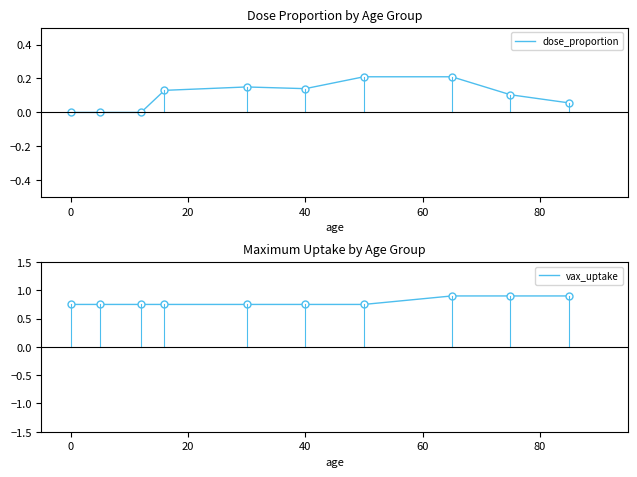

Which series has the largest range (max minus min)?

dose_proportion